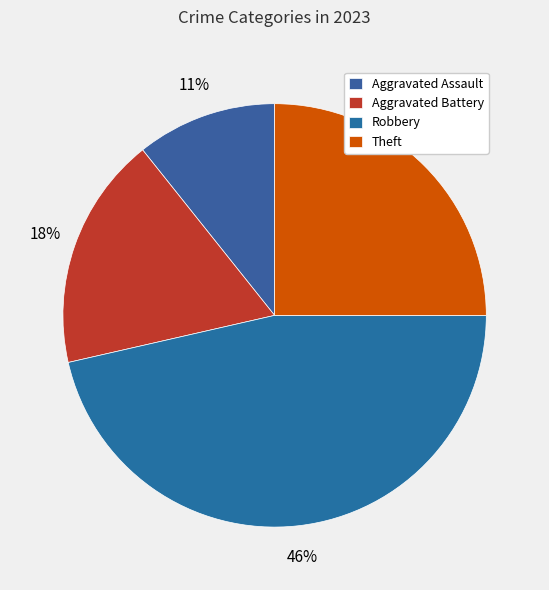

To the nearest percent, what is the combined percentage of Theft and Robbery?

71%